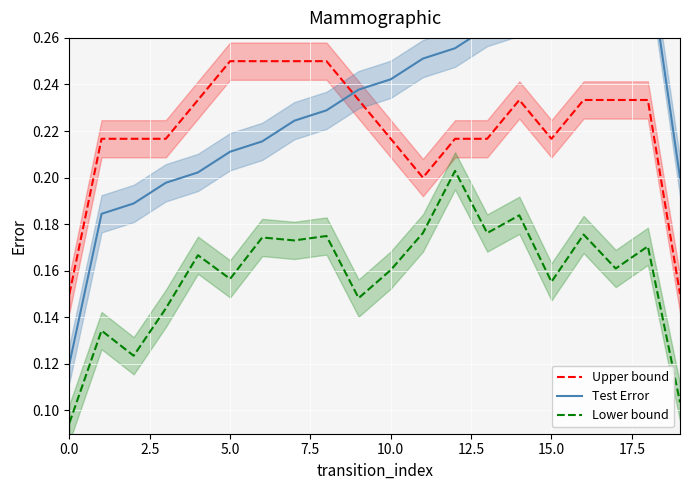

True or false: Lower bound and Upper bound cross at least once.

False